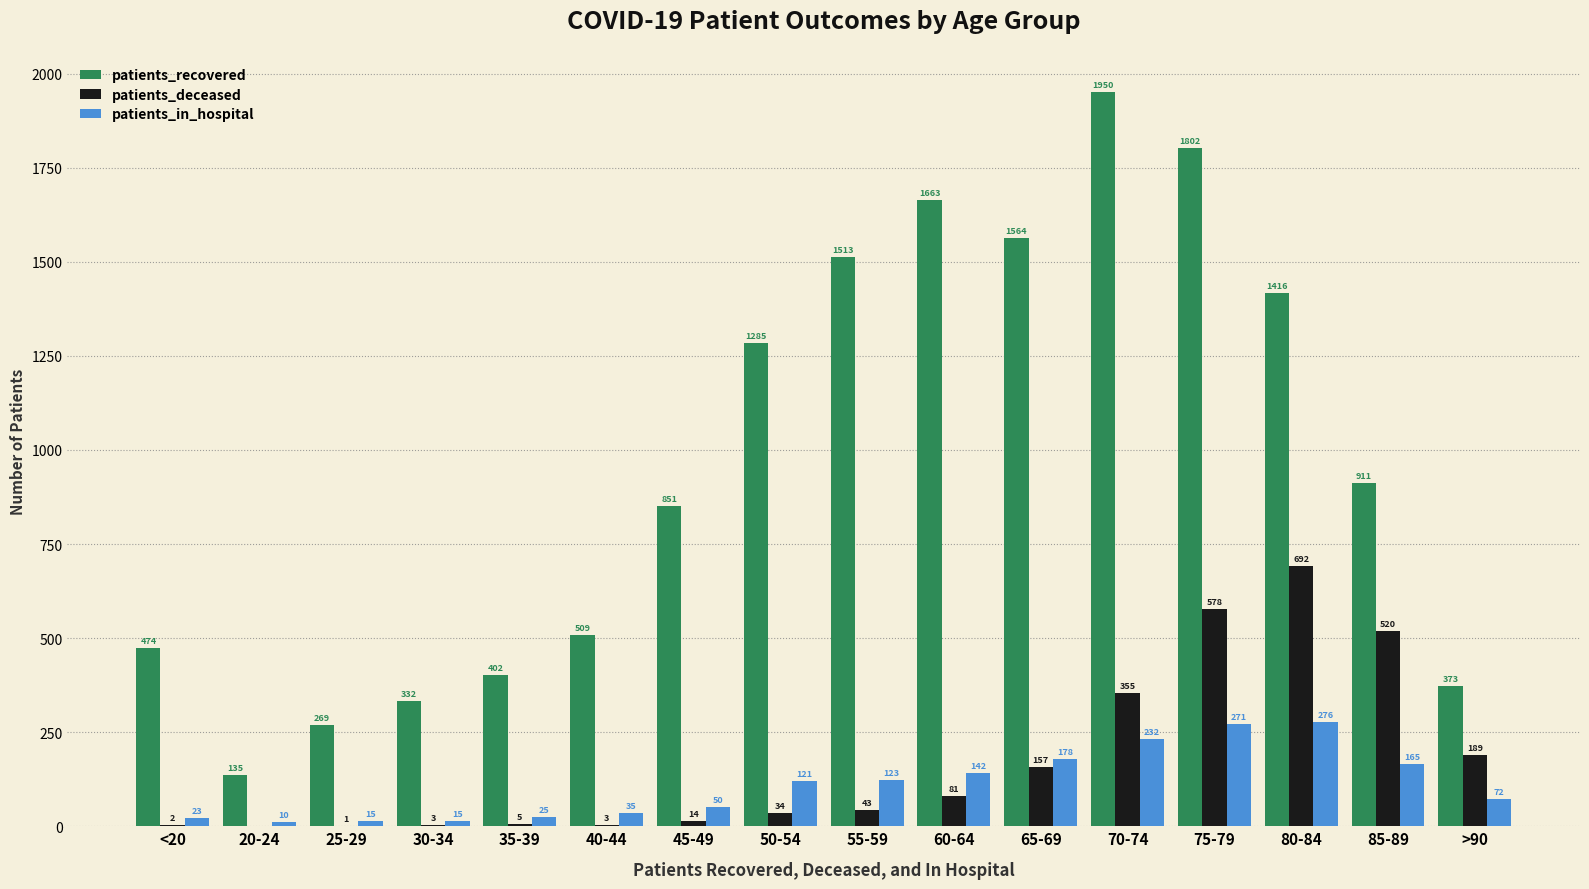

Are the bars grouped side by side (vs. stacked)?

Yes